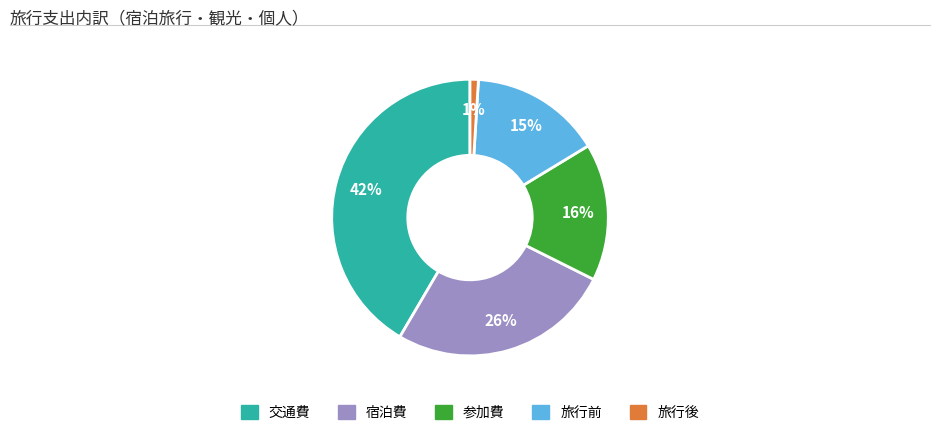

Is it true that 参加費 is 25% of the pie?

False